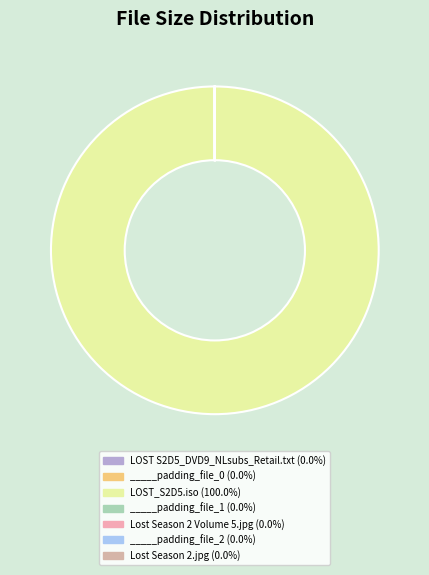

Is it true that _____padding_file_1 is 12% of the pie?

False